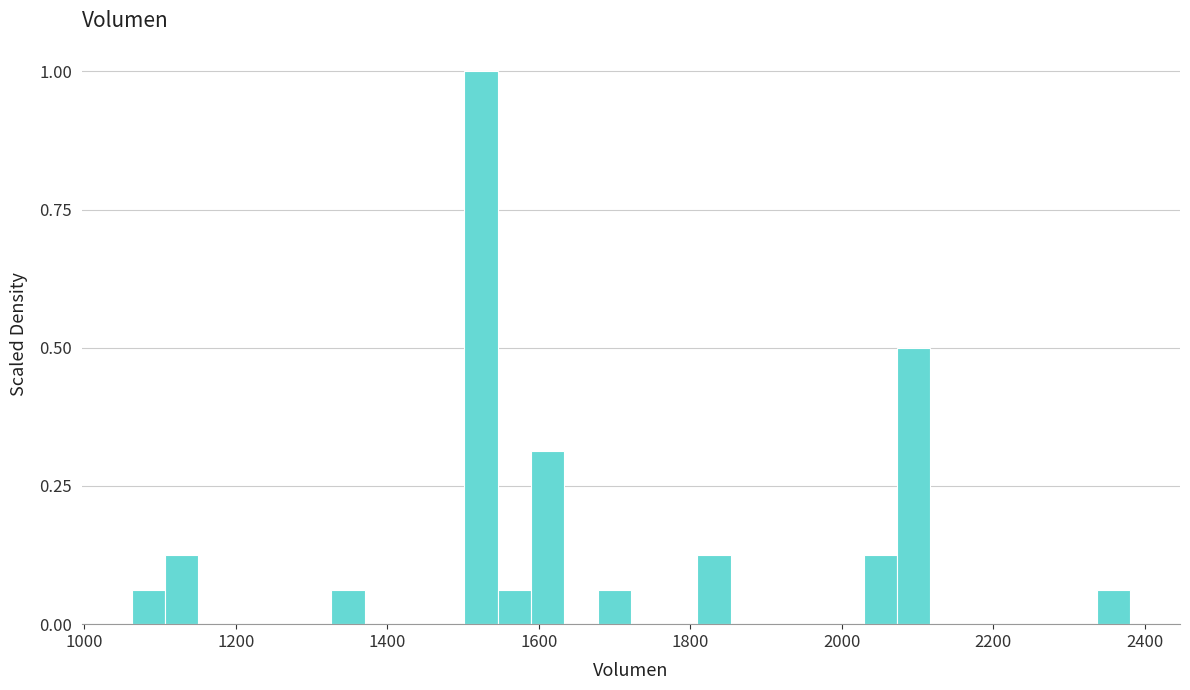

Around what value on the x-axis is the tallest bar? Give the approximate position of its centre, as read against the axis.

1520